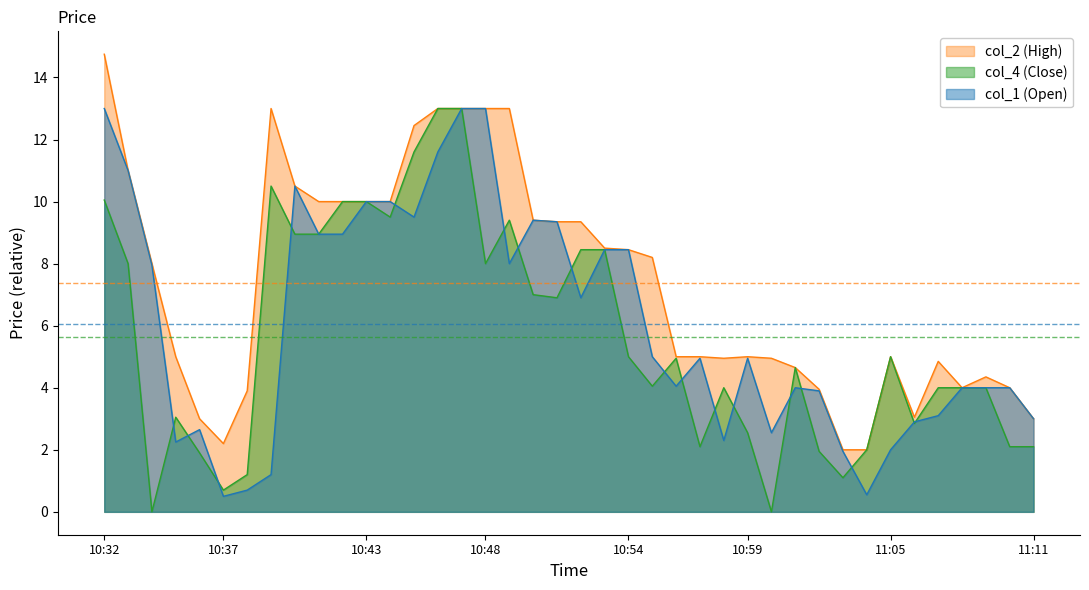

What is the approximate value of col_2 at 2021-06-16 10:55:00?

8.2